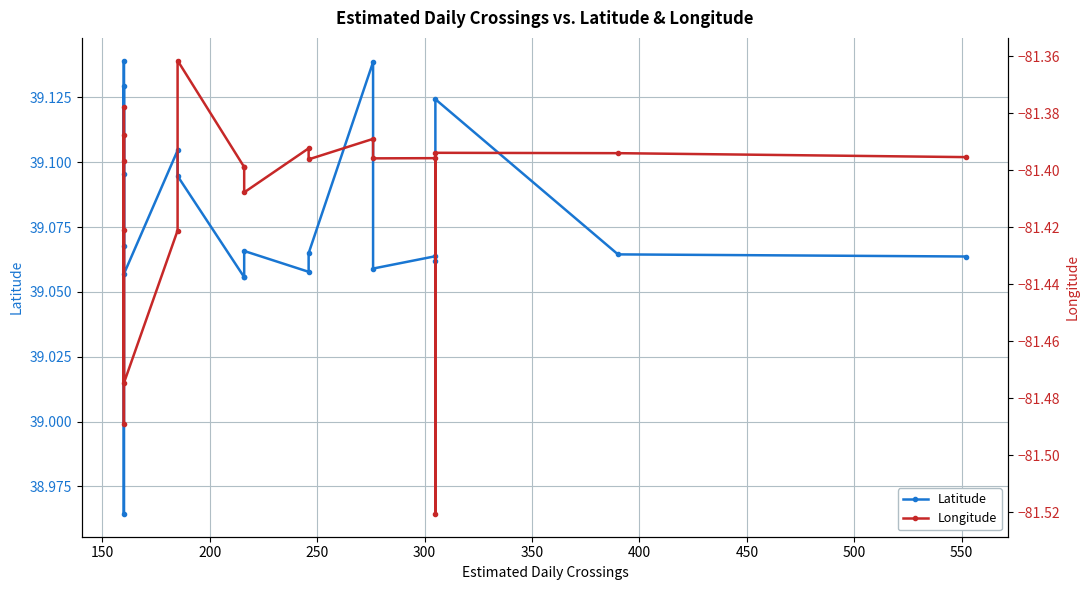

What is the lowest value of the Latitude series?

39.0